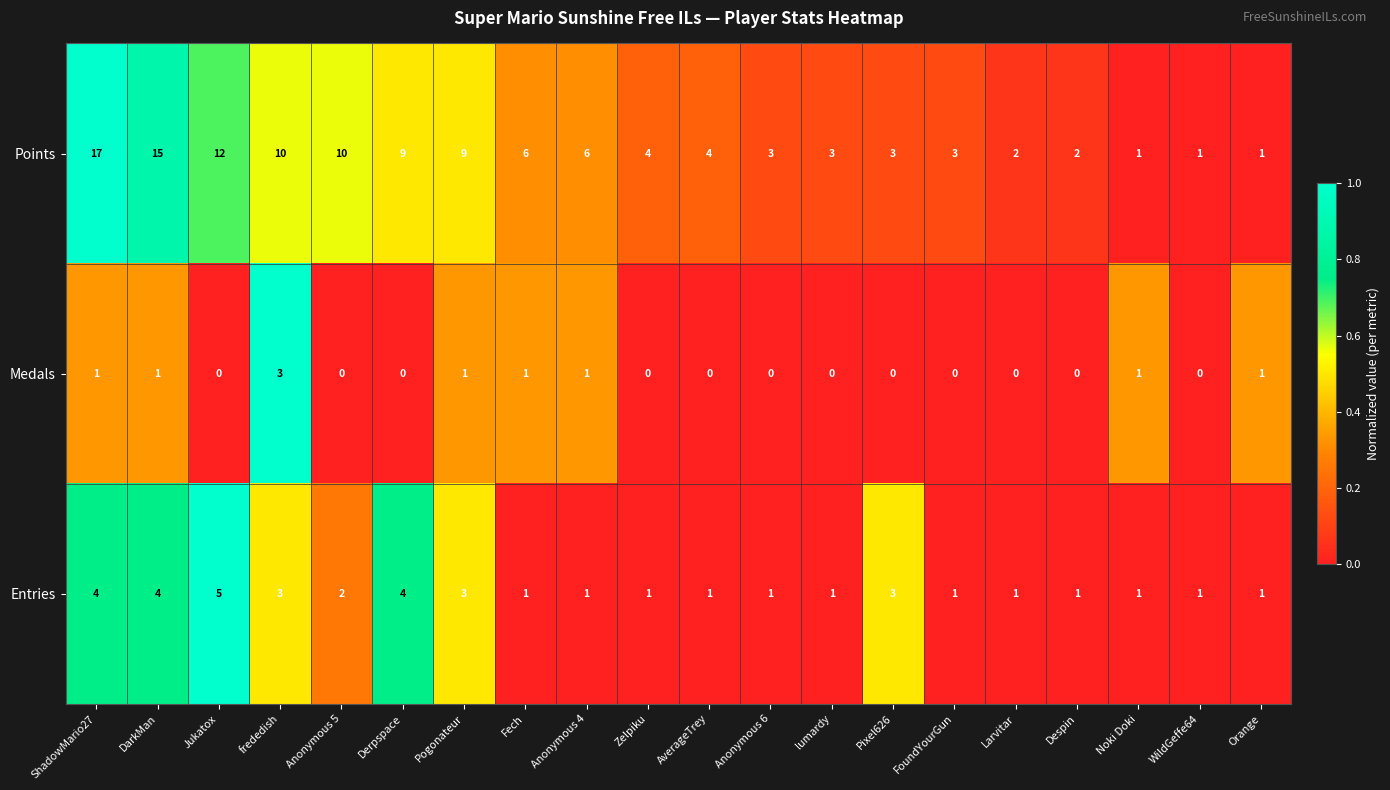

At which category is the sum across all series the highest?

ShadowMario27